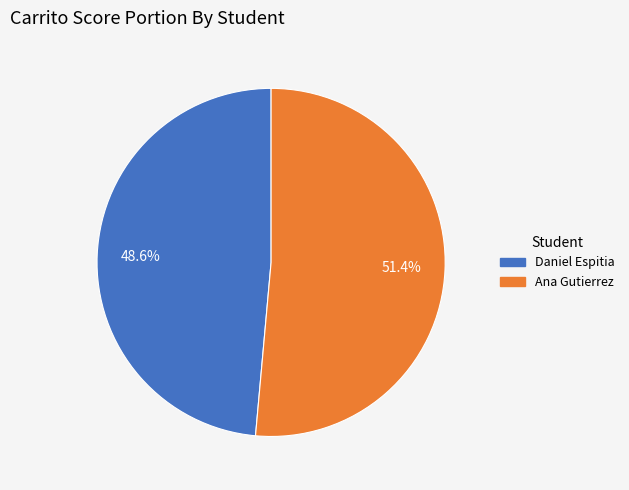

To the nearest percent, what portion does Daniel Espitia represent?

49%